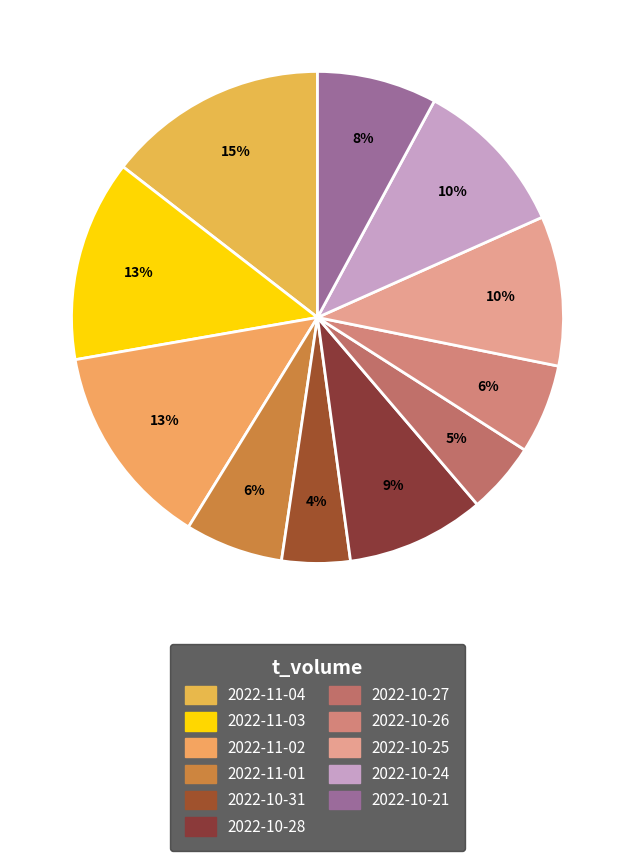

Count the number of slices in the pie.

11